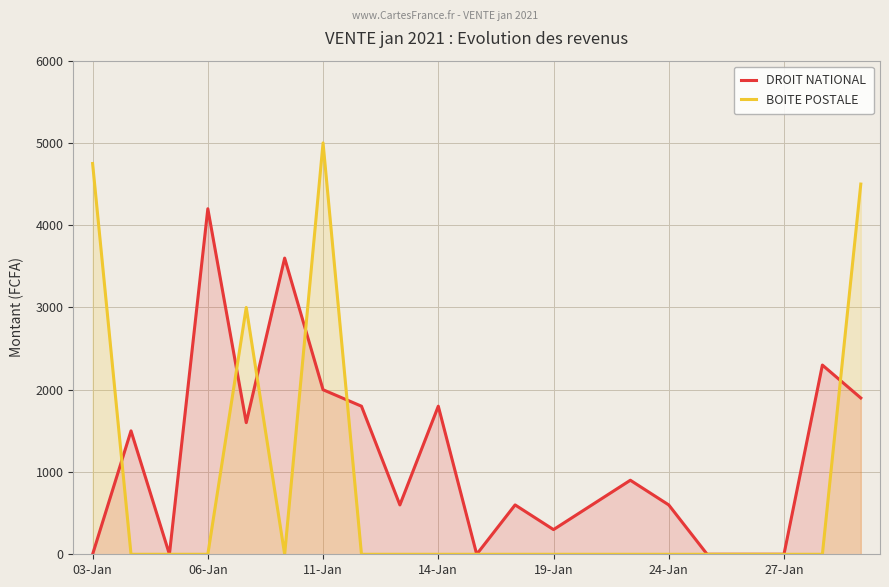

Rank the series by their average value, from highest to lowest.

DROIT NATIONAL, BOITE POSTALE